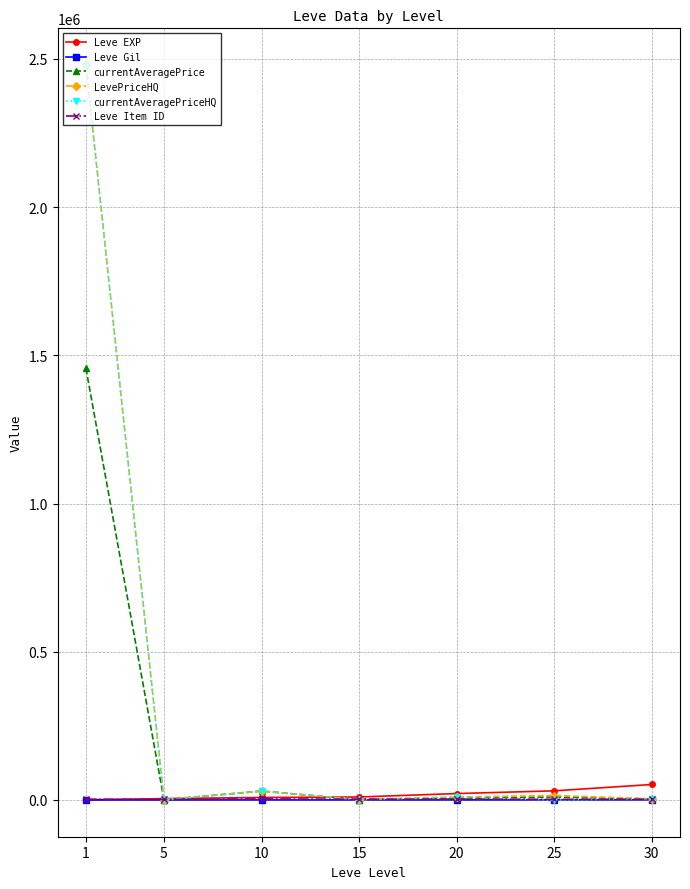

At how many categories does at least one series exceed 1366775?

1